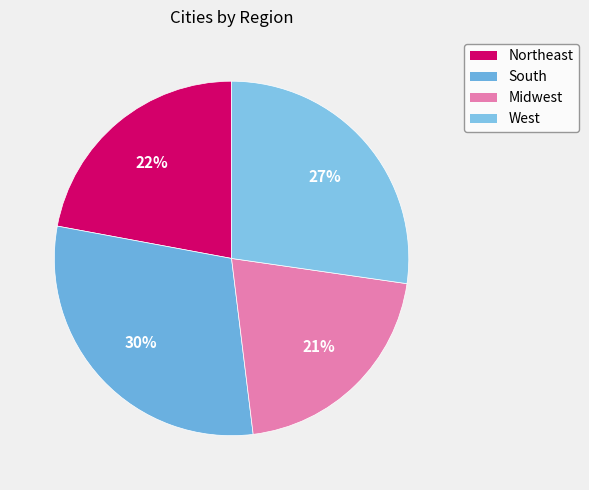

What portion of the pie excludes South?

70.1%